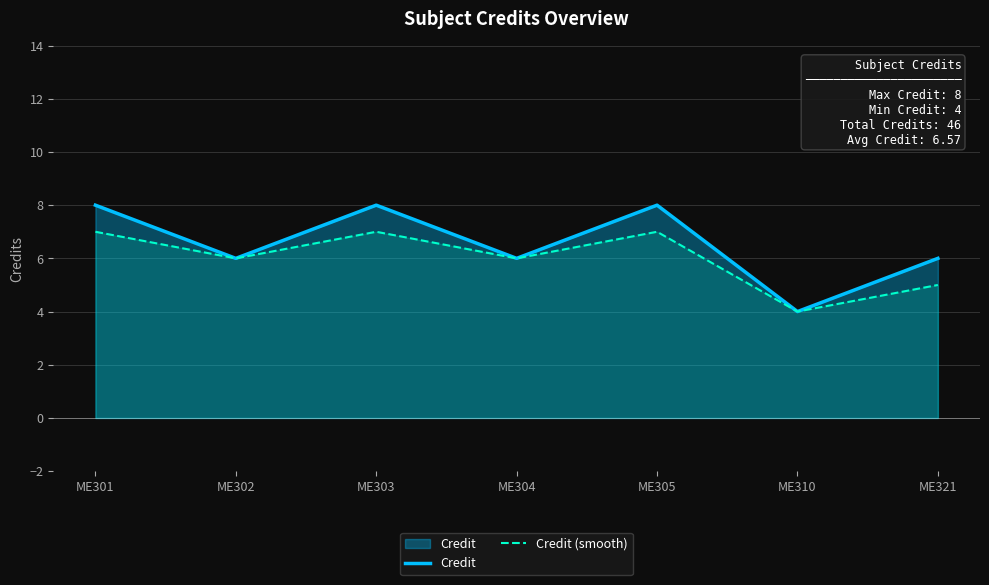

Is it true that Credit equals 8 at ME305?

True